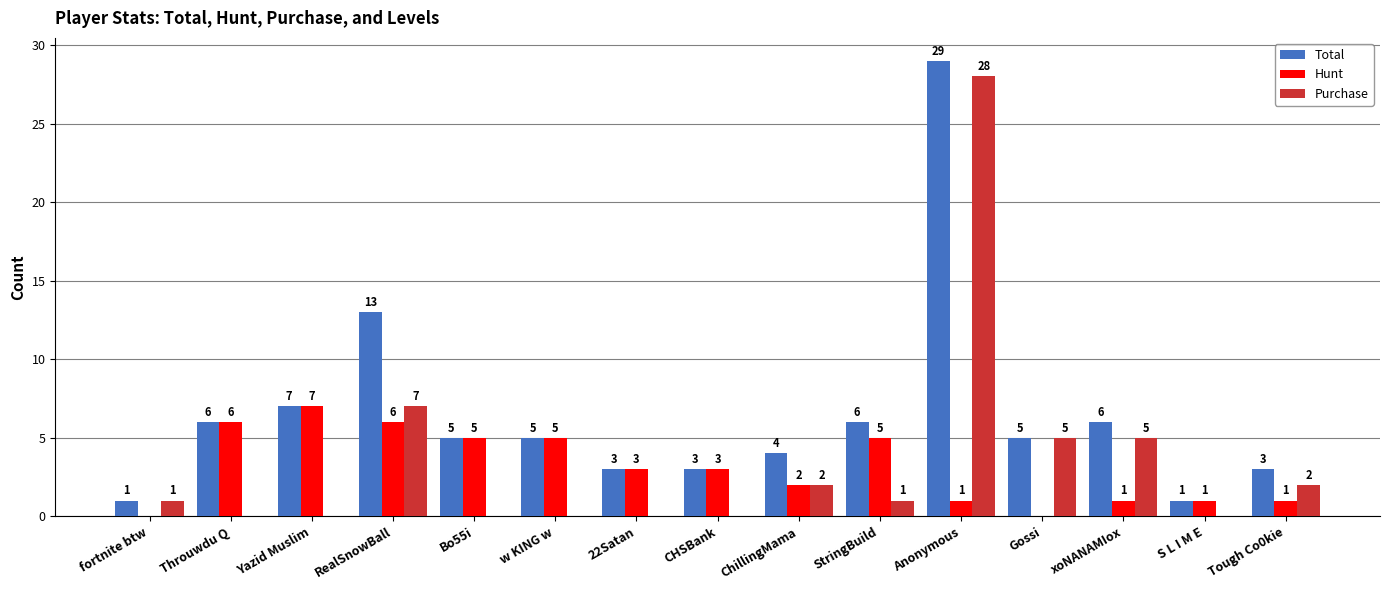

At which category is the sum across all series the highest?

Anonymous